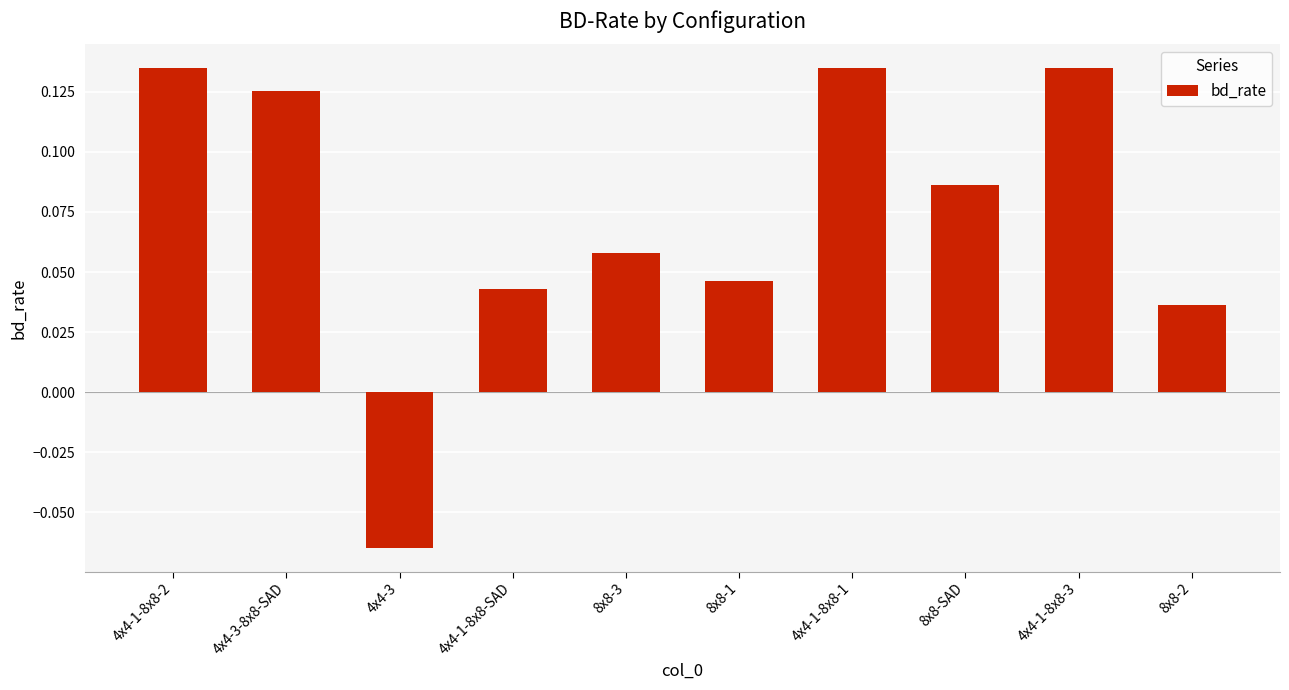

What is the label of the 8th bar from the left?

8x8-SAD